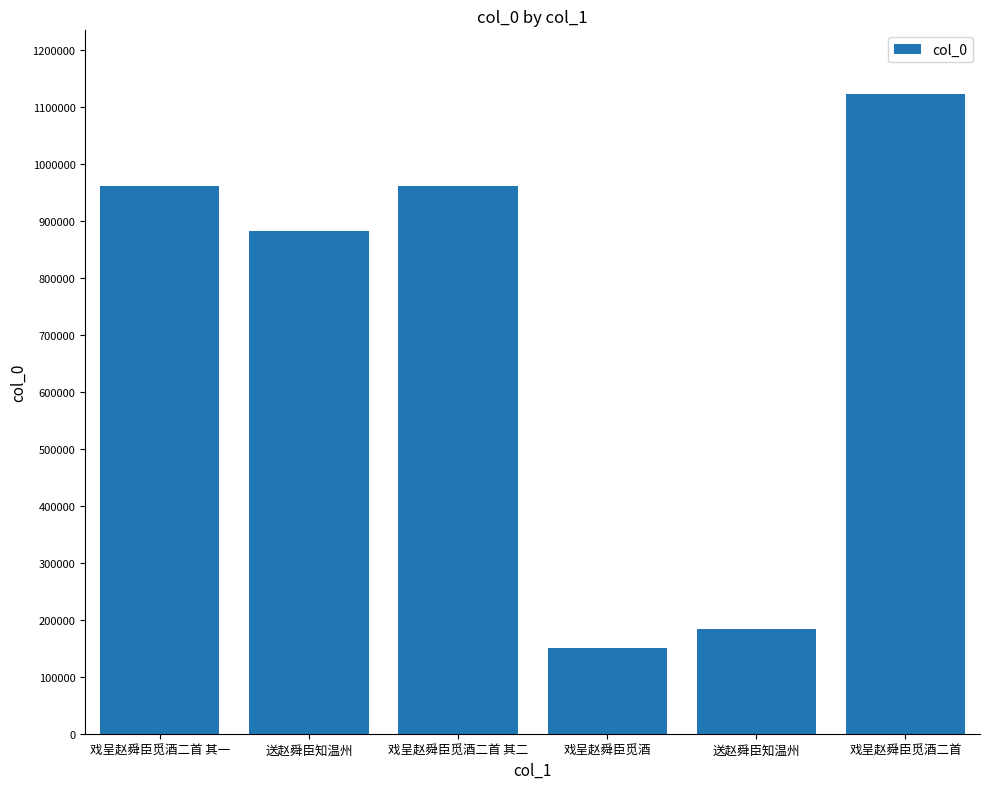

Reading right to left, transcribe all the data shown in this chart.

1122413	184521	150488	961305	882825	961306